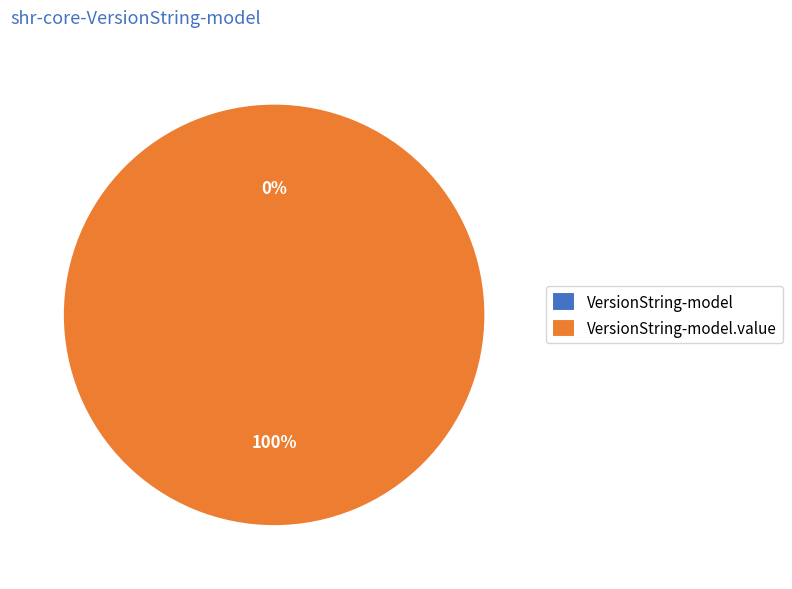

What is the change in value from shr-core-VersionString-model to shr-core-VersionString-model.value?

+1